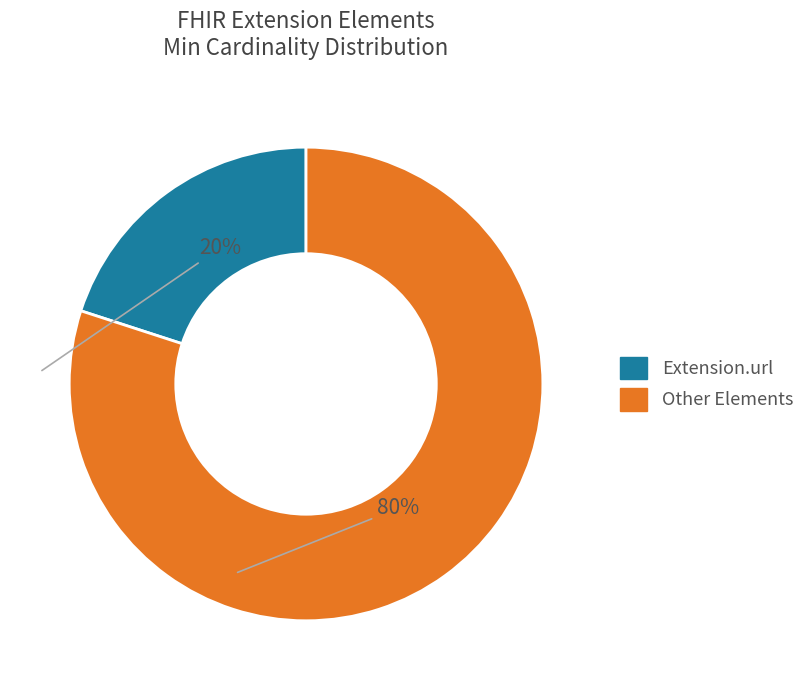

Does any single category account for the majority?

Yes